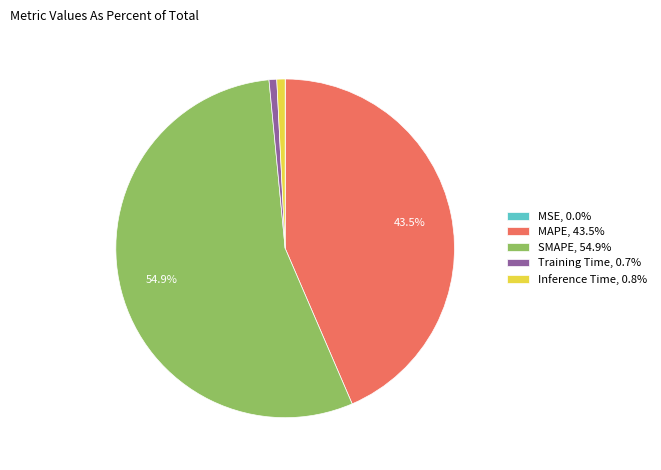

Does MAPE, 43.5% represent more than half of the total?

No